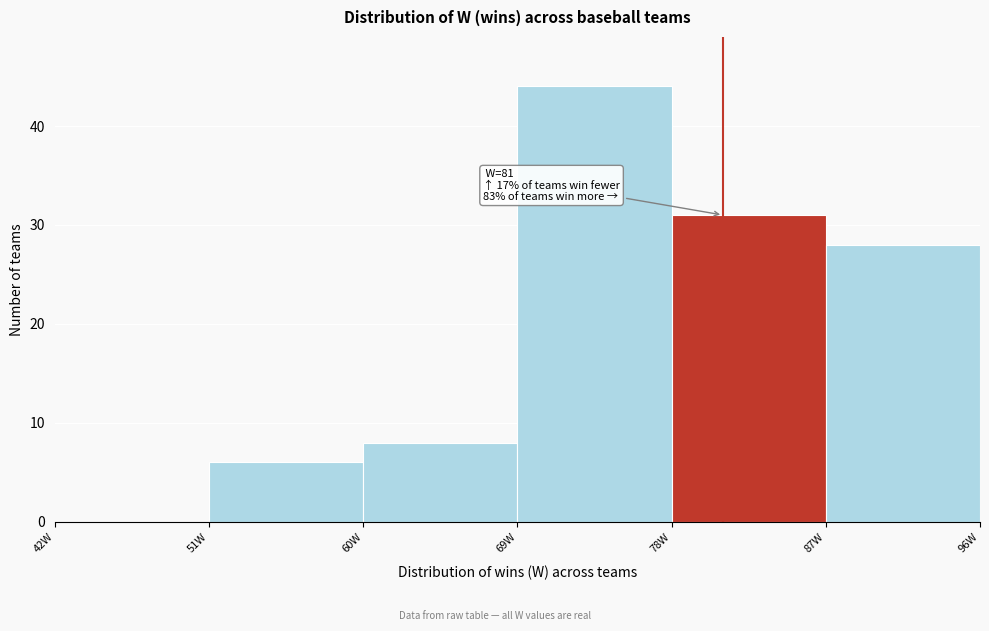

Which range on the x-axis has the tallest bar?

69 to 78